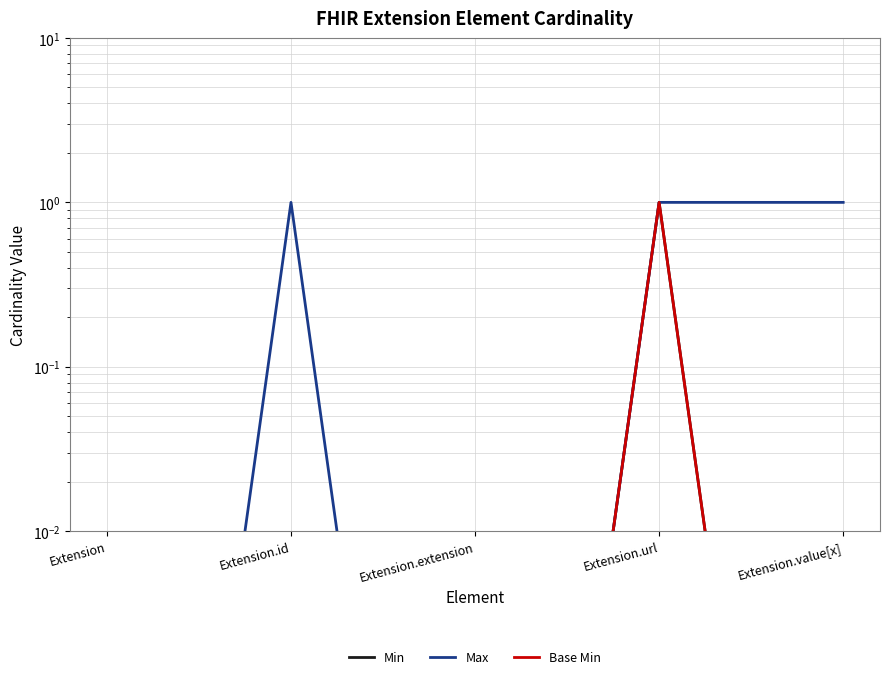

The value of Base Min at Extension.url is 0.3. True or false?

False